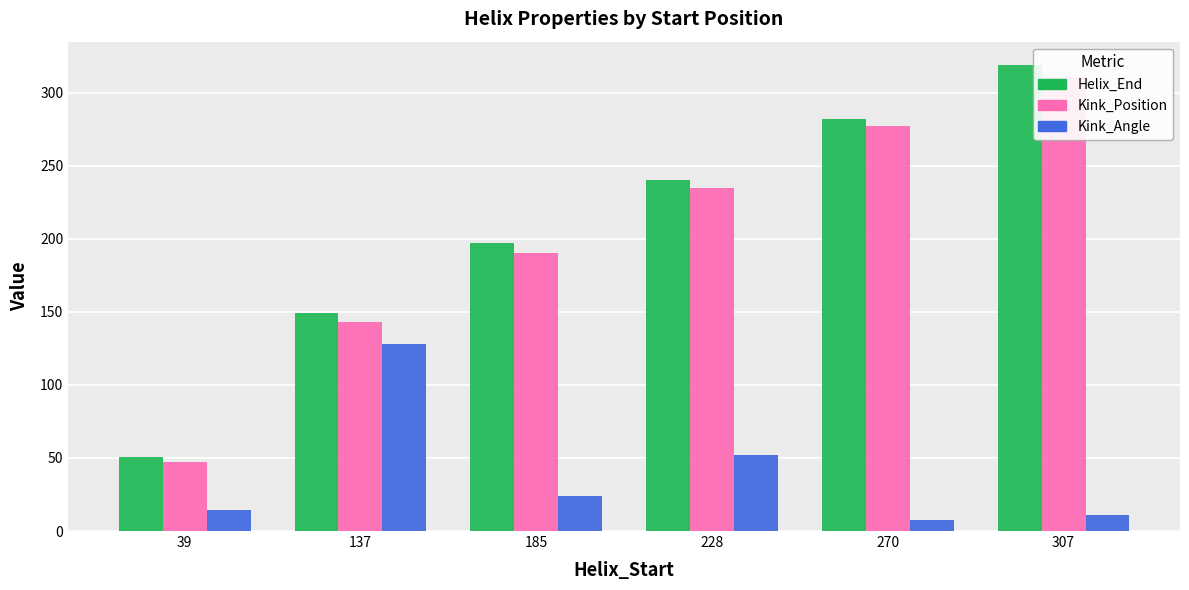

What are all the series names shown in the legend?

Helix_End, Kink_Position, Kink_Angle